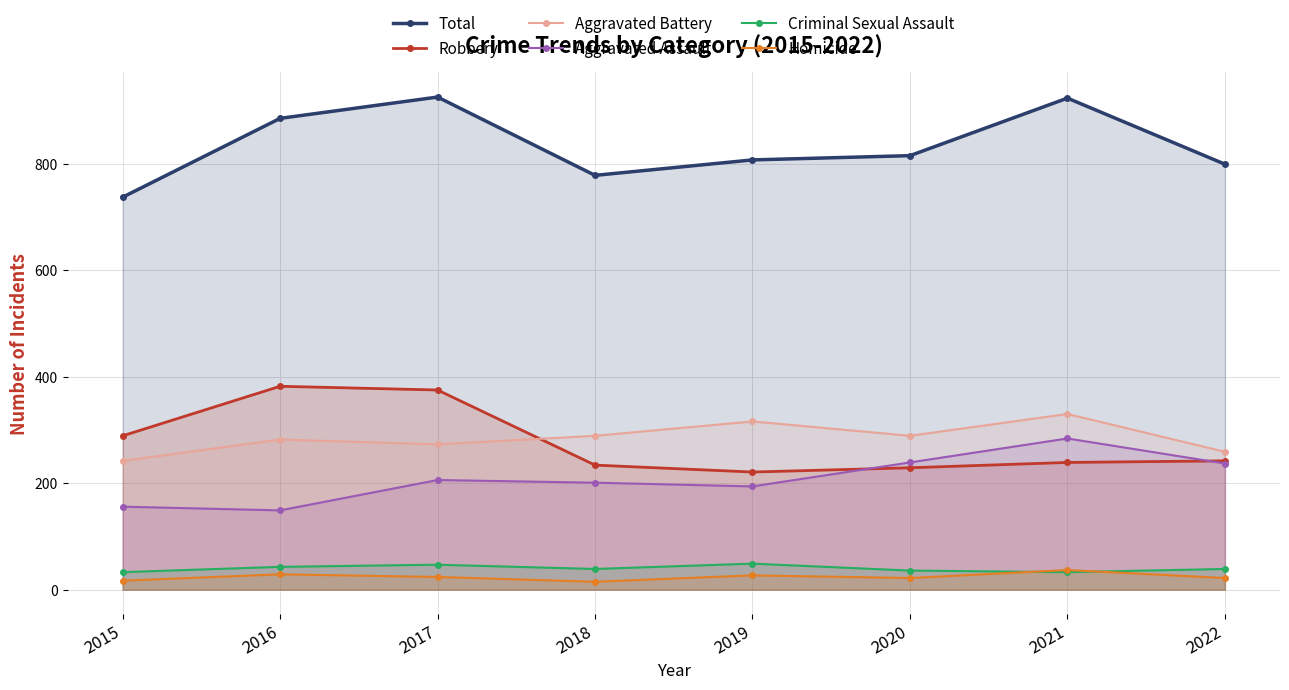

What is the total value across all series at 2017?

1850